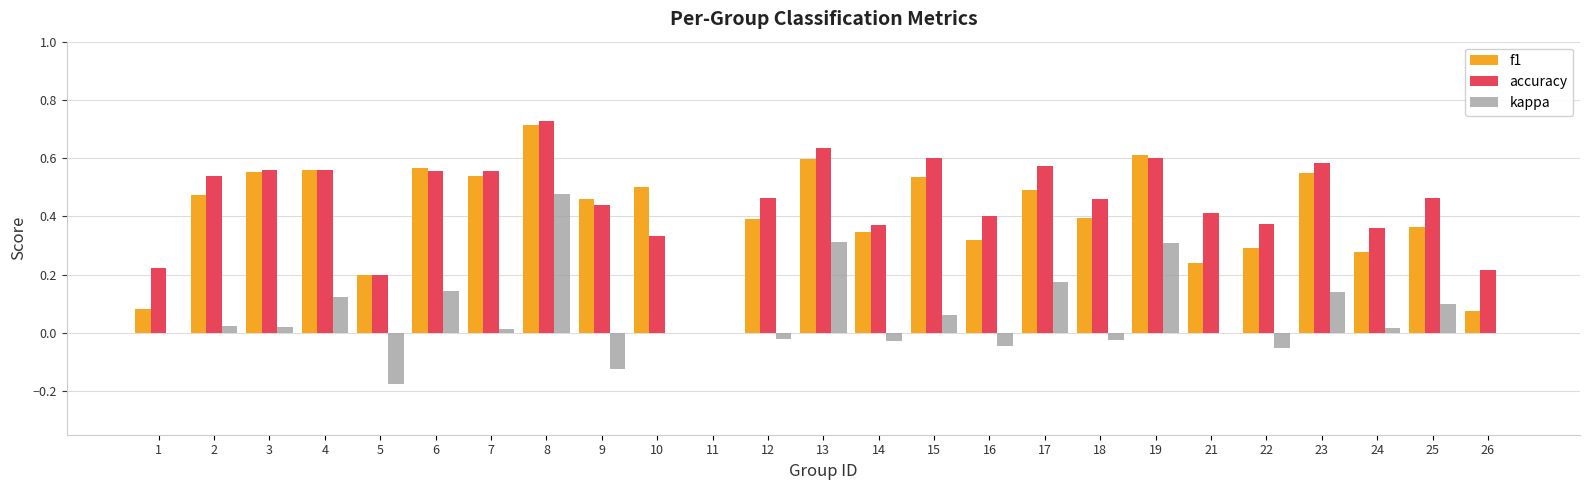

Are the bars horizontal?

No